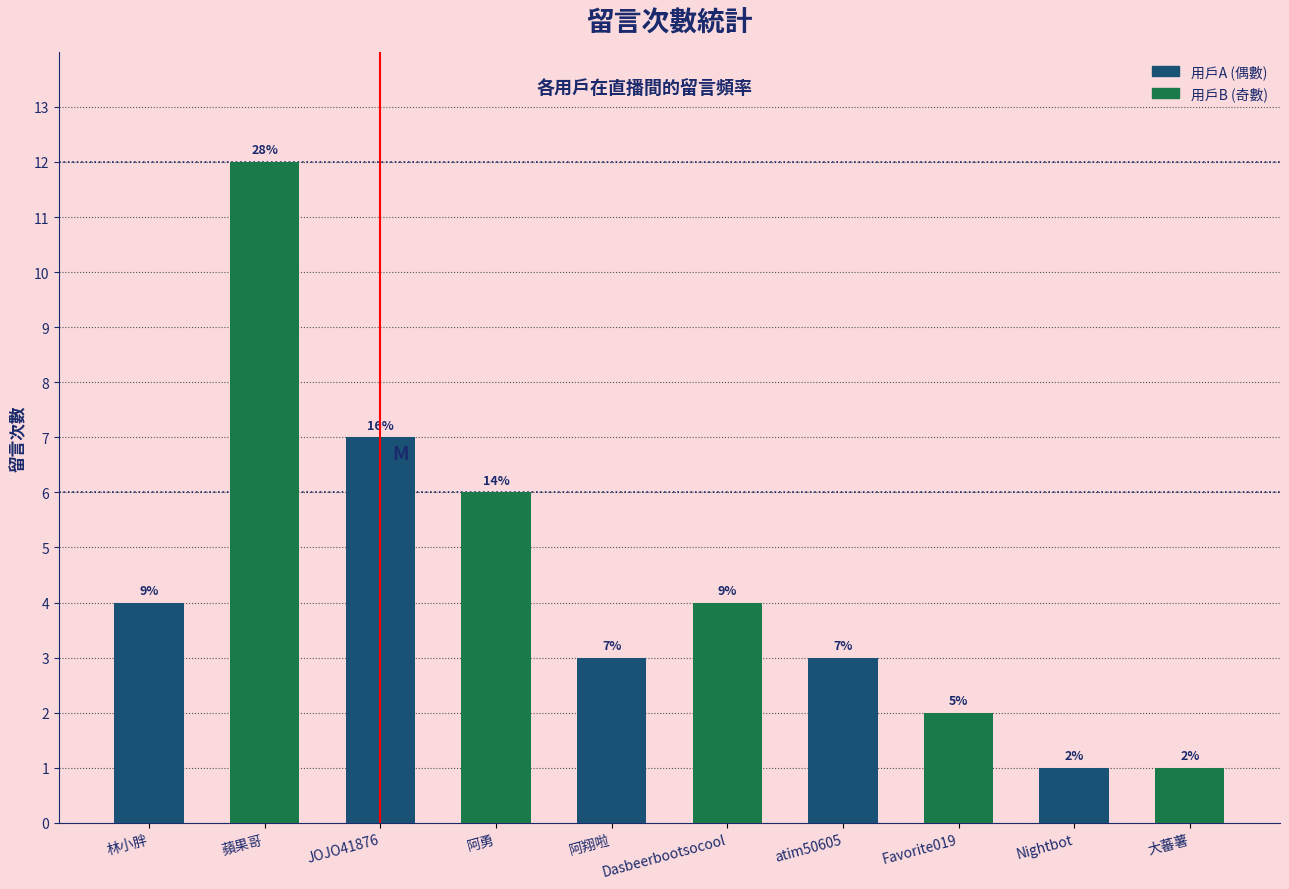

What is the change in value from JOJO41876 to Favorite019?

-5